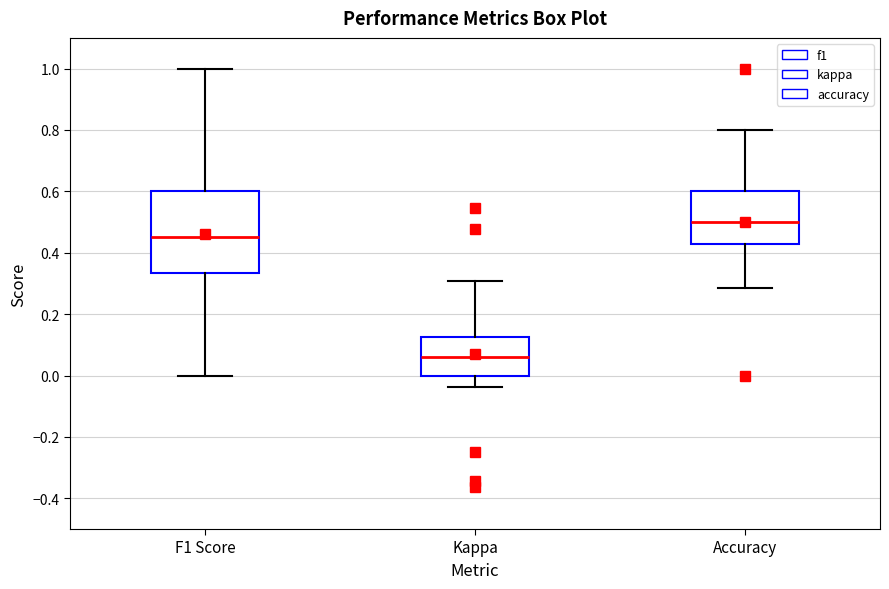

Where does the median line of the box for Kappa sit on the y-axis? The values are not printed on the chart, so give them approximately, as read against the axis.

0.06